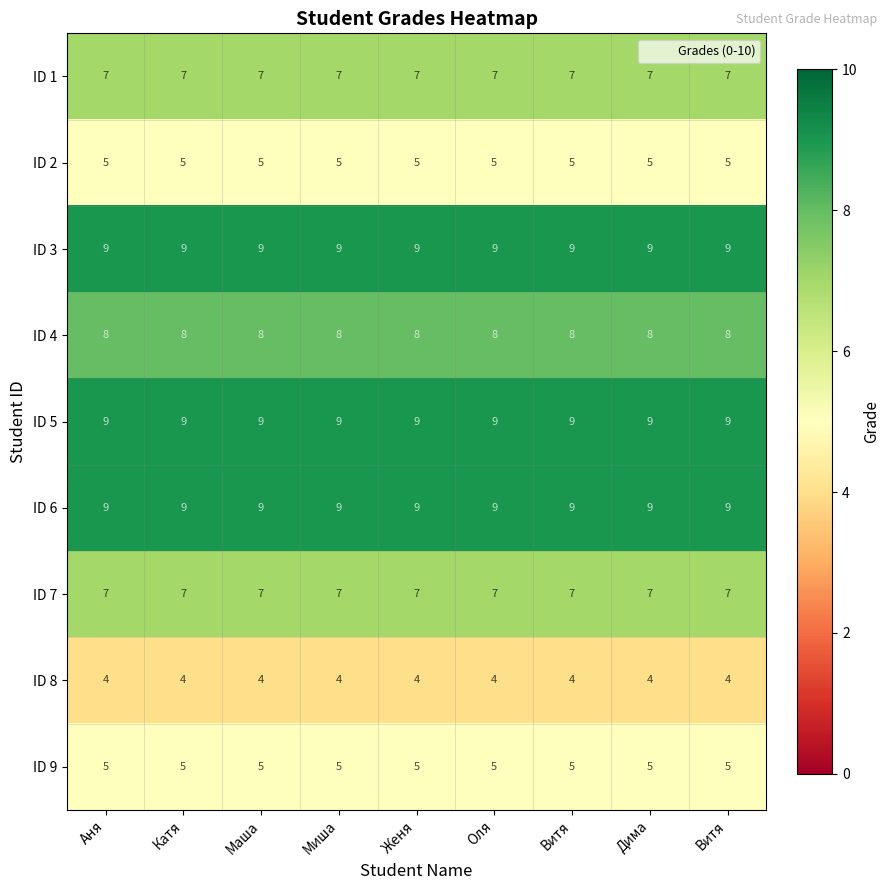

Which label corresponds to the largest value in the chart?

Аня